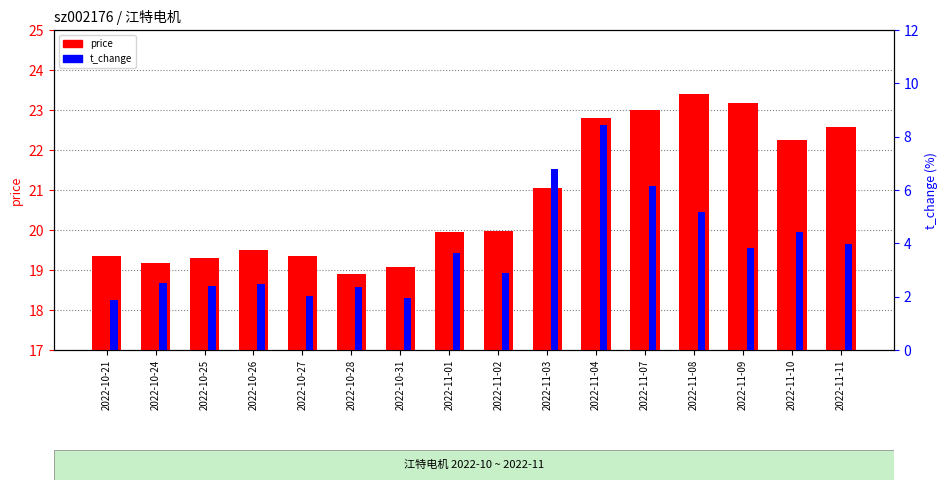

Rank the series by their average value, from lowest to highest.

t_change, price